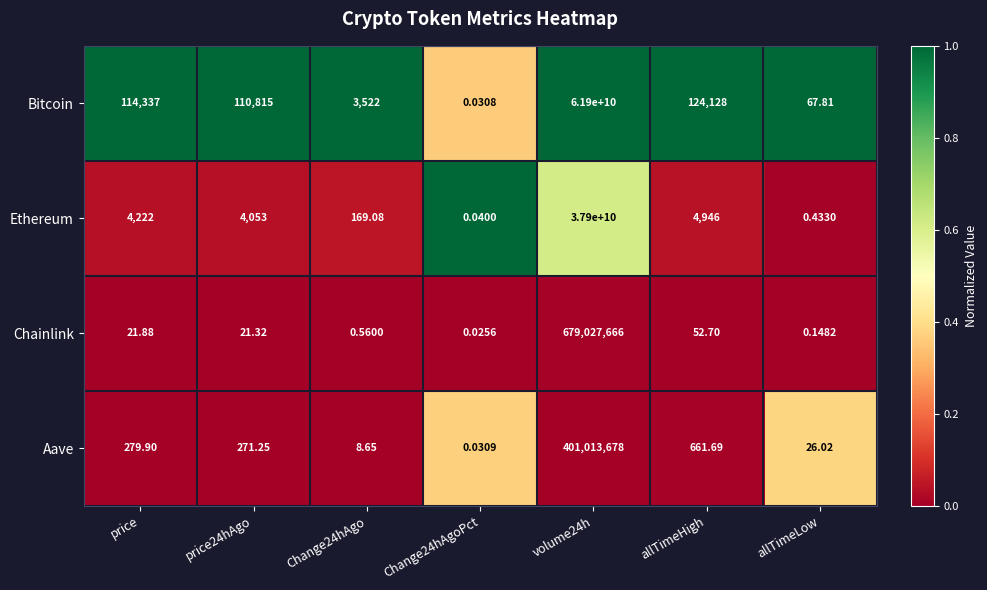

Count the number of categories in the chart.

7